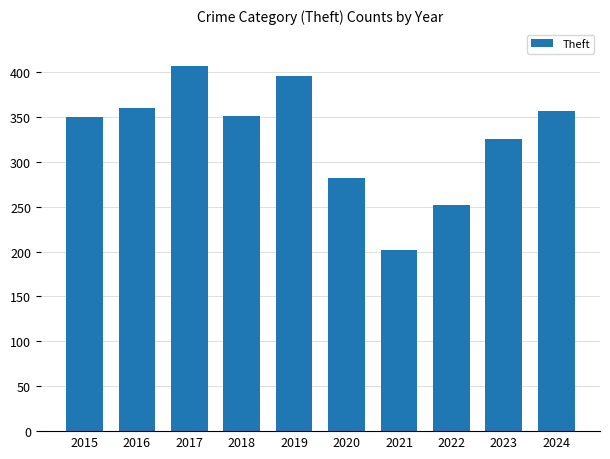

What is the value of the 9th bar from the left?

325